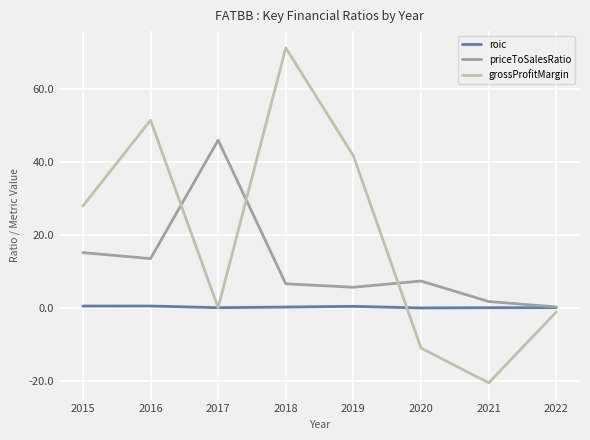

At which label does grossProfitMargin reach its minimum?

2021